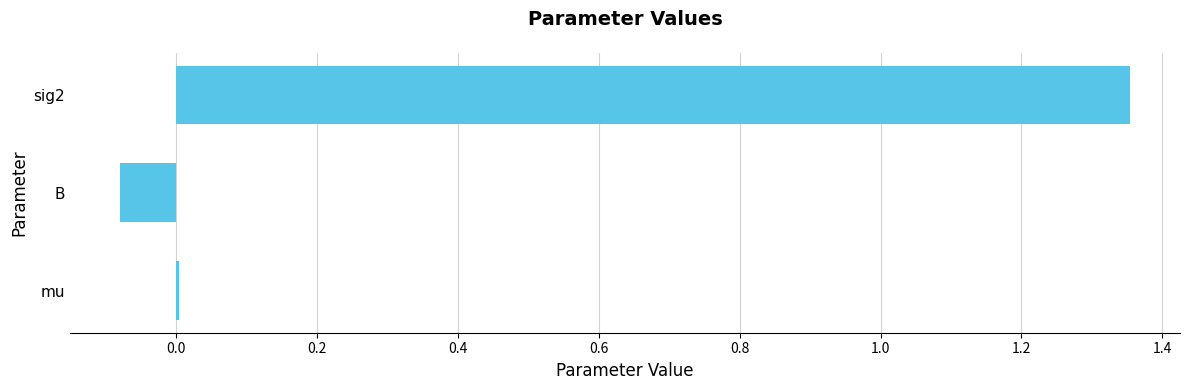

What is the change in value from B to sig2?

+1.4